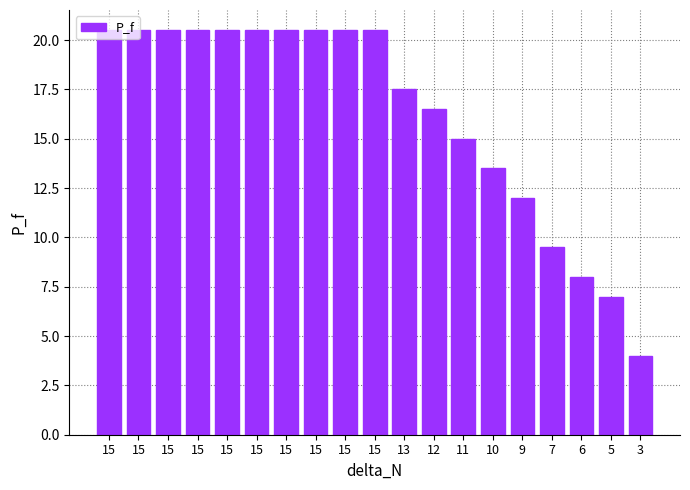

Does the chart contain any negative values?

No